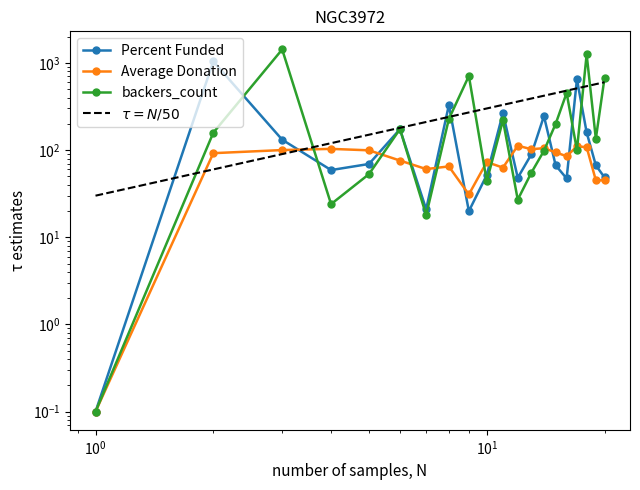

Rank the series by their average value, from highest to lowest.

backers_count, Percent Funded, Average Donation